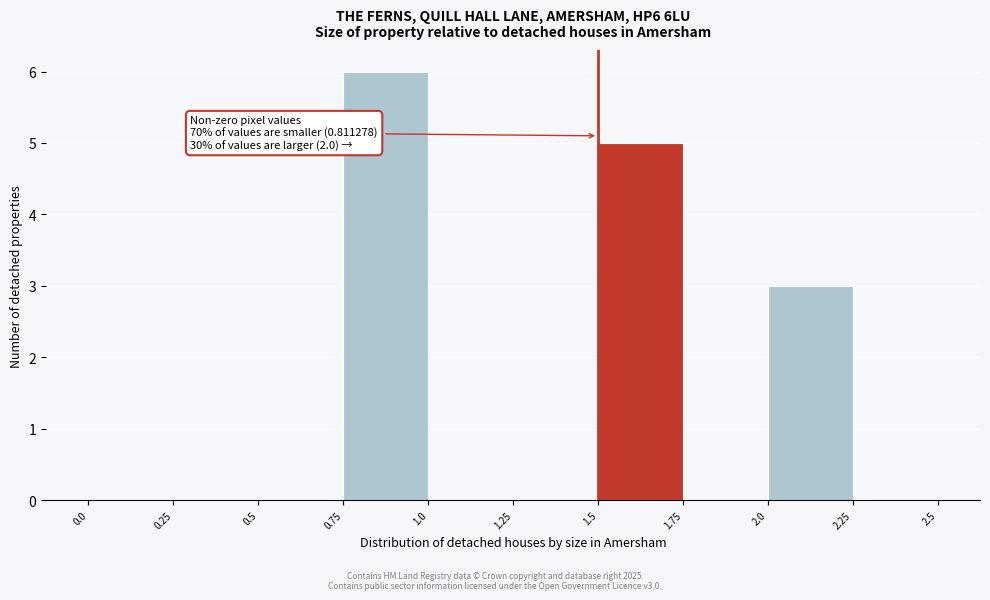

Which range on the x-axis has the tallest bar?

0.75 to 1.0